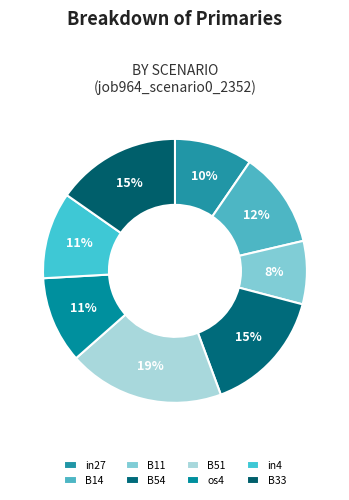

Does any single category account for the majority?

No